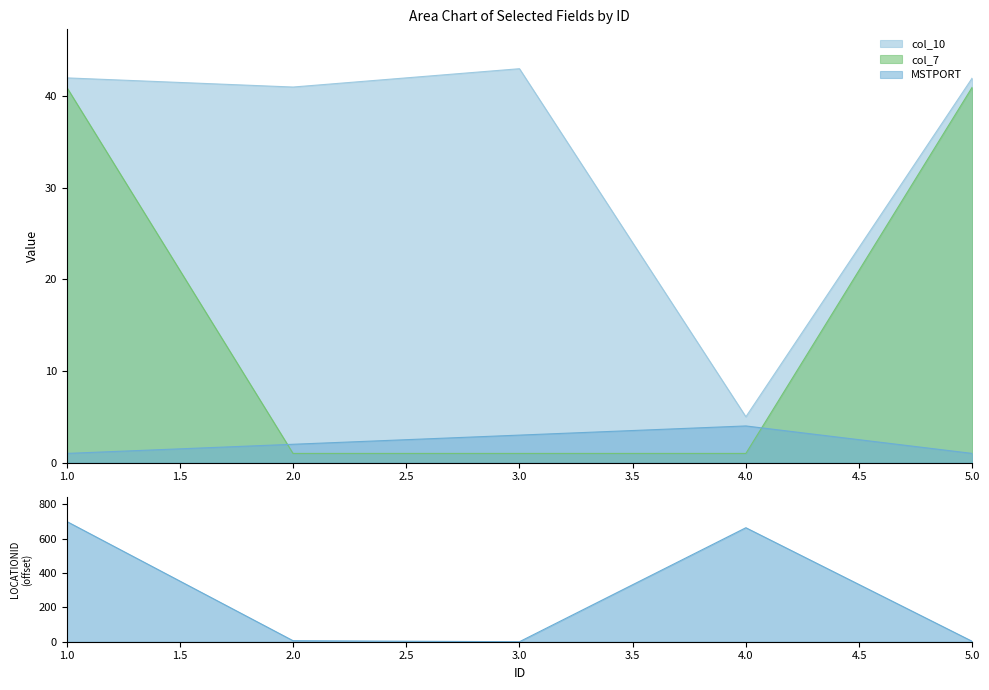

Reading left to right, list all the values displayed in this chart.

LOCATIONID: 701	6	0	664	2
MSTPORT: 1	2	3	4	1
col_10: 42	41	43	5	42
col_7: 41	1	1	1	41